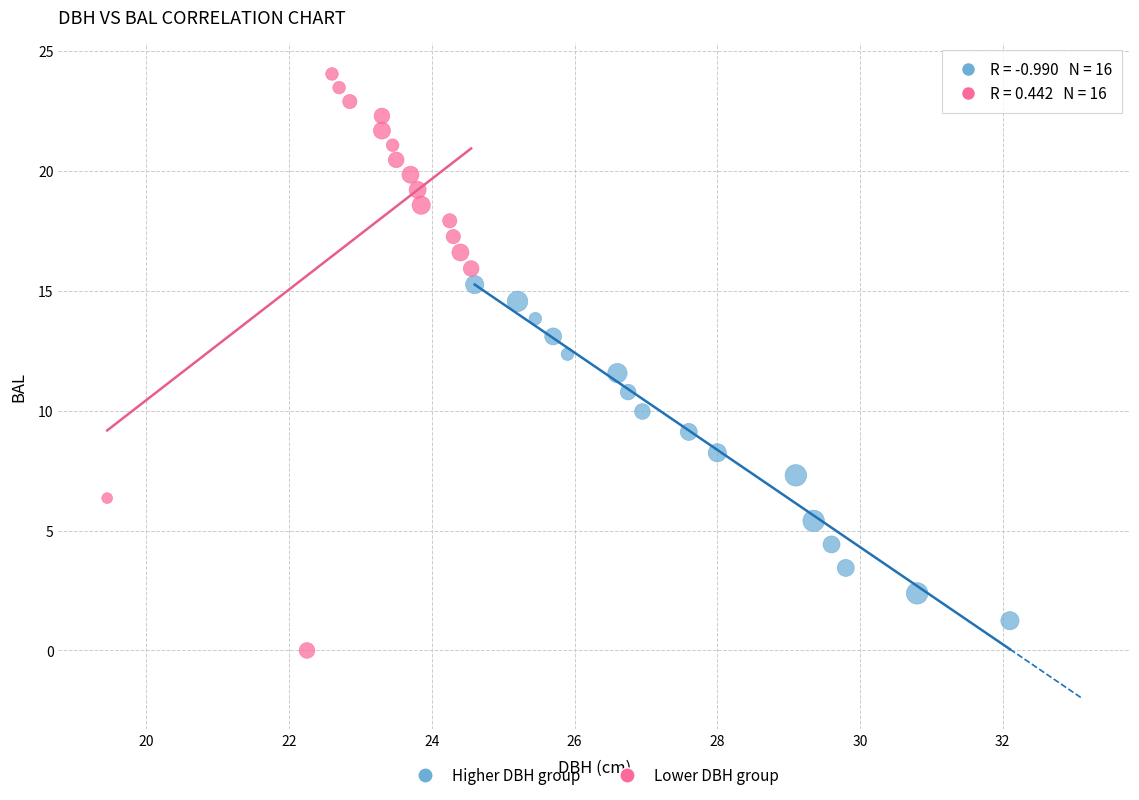

Which series has the largest Y range (max minus min)?

Lower DBH group